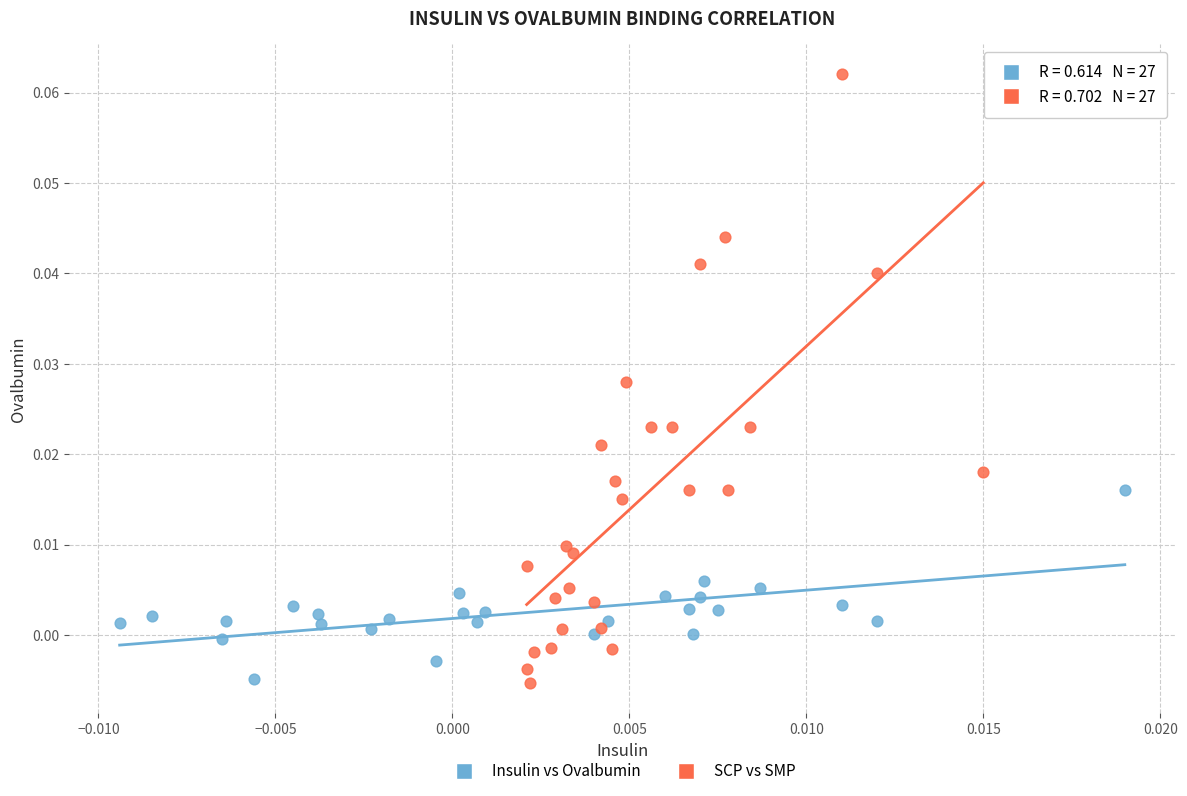

Which series contains the highest Y value?

SCP vs SMP